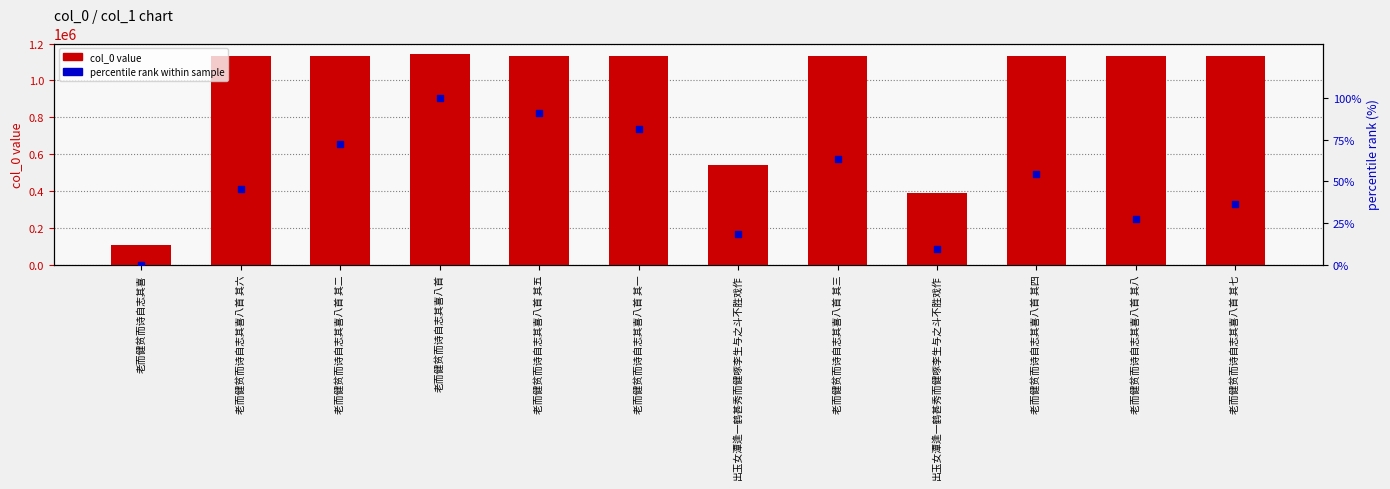

Which series has the largest Y range (max minus min)?

col_0 value